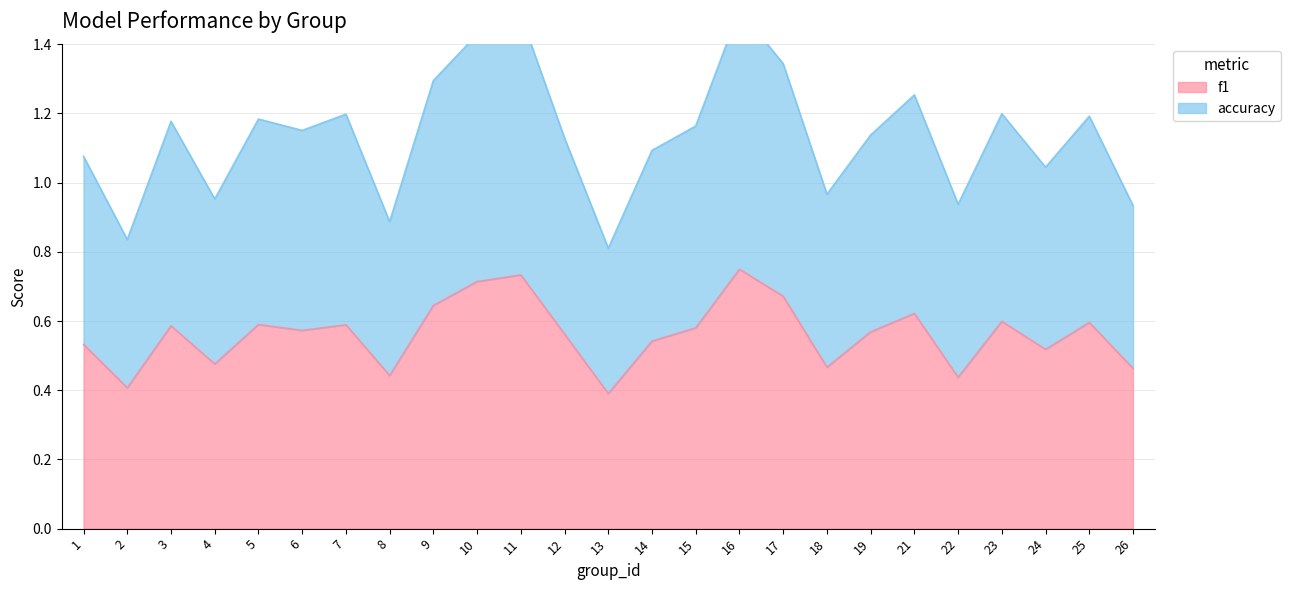

What is the maximum value shown in the chart?

1.5